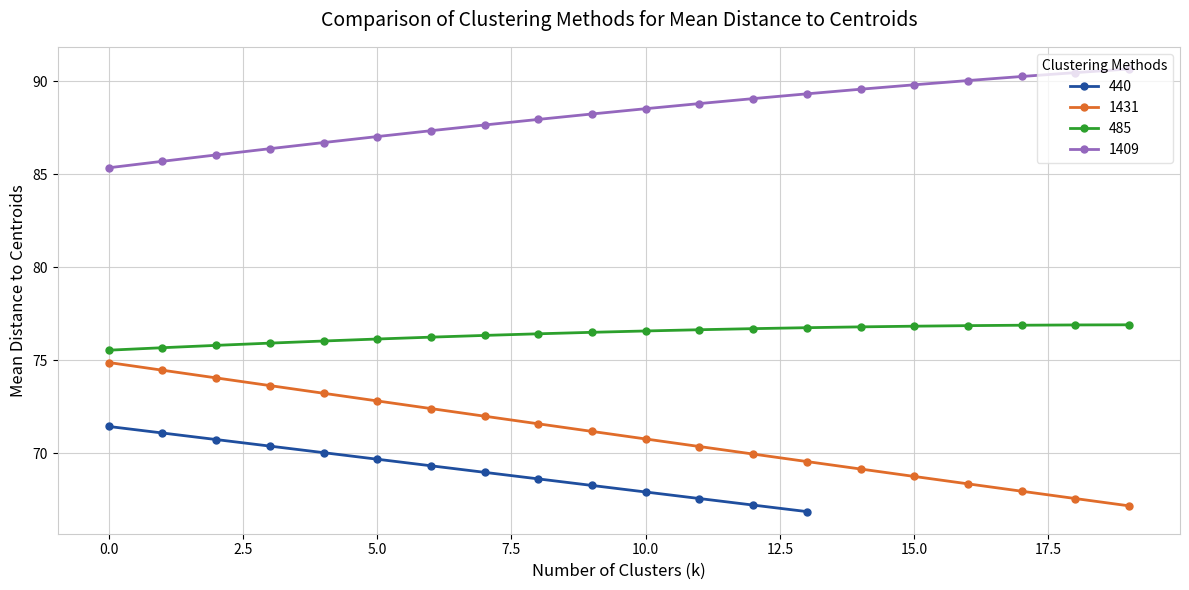

True or false: 485 and 1431 intersect in this chart.

False